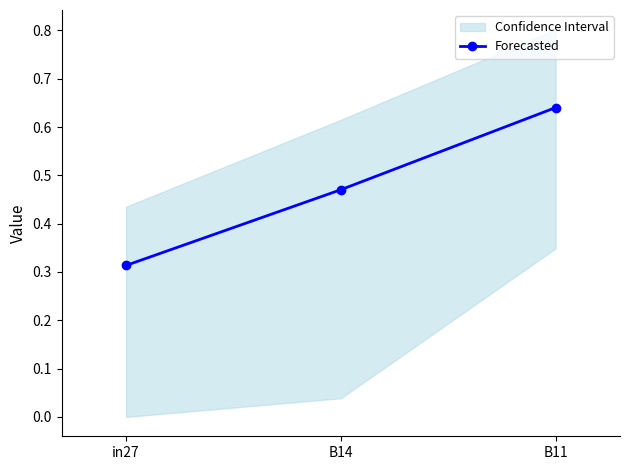

What value does the data have at in27?

0.3